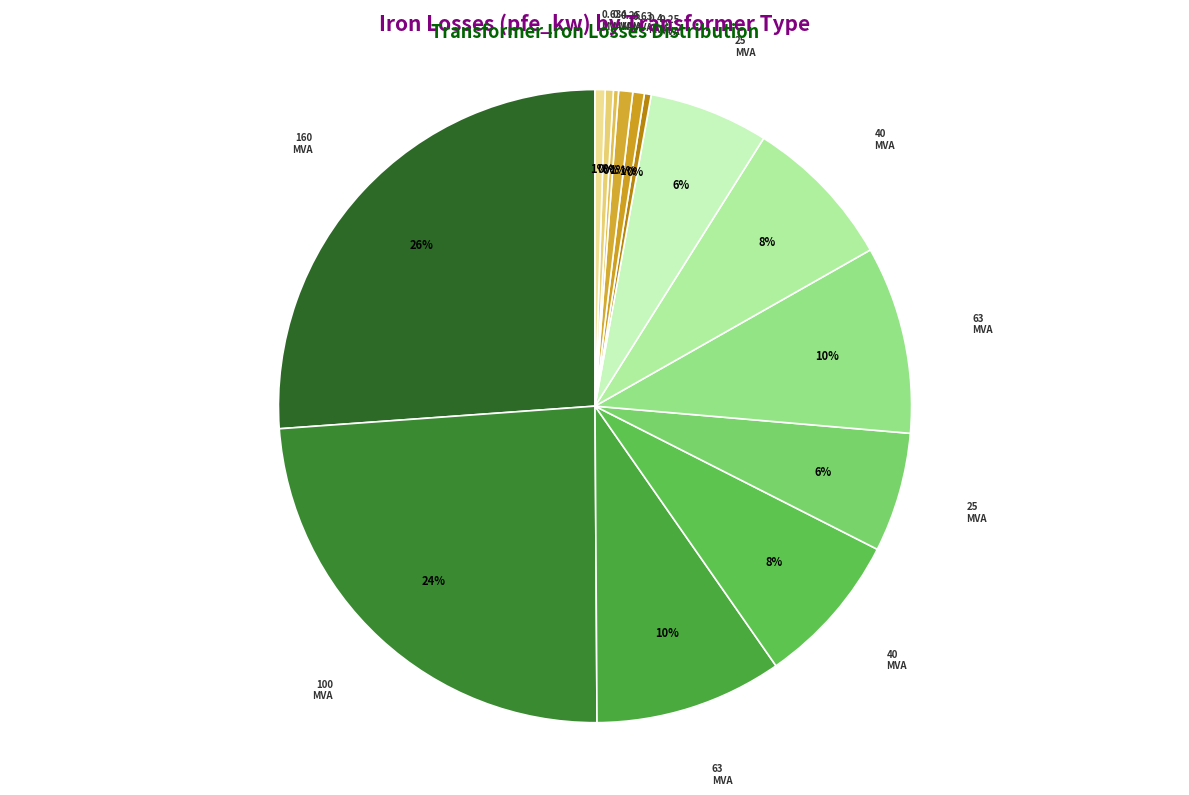

What is the smallest slice in the pie chart?

0.25 MVA 10/0.4 kV